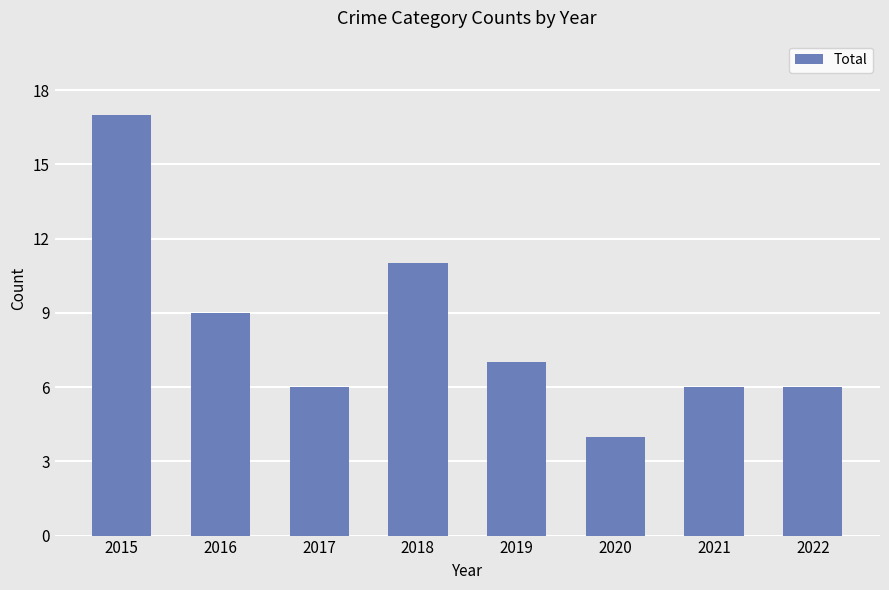

Reading right to left, transcribe all the data shown in this chart.

2022=6	2021=6	2020=4	2019=7	2018=11	2017=6	2016=9	2015=17